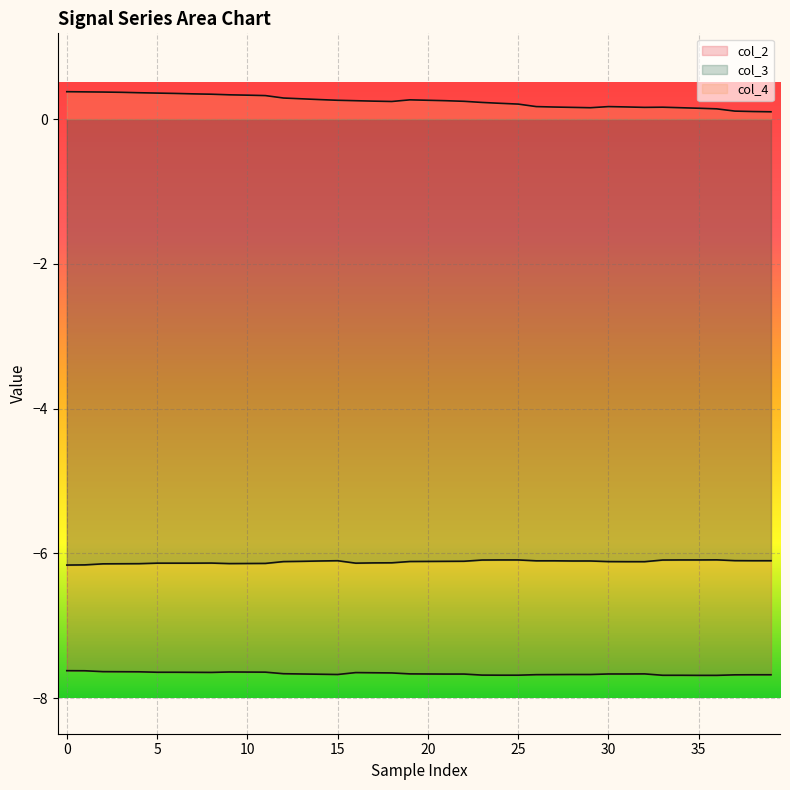

What is the sum of all col_3 line values?

-244.7